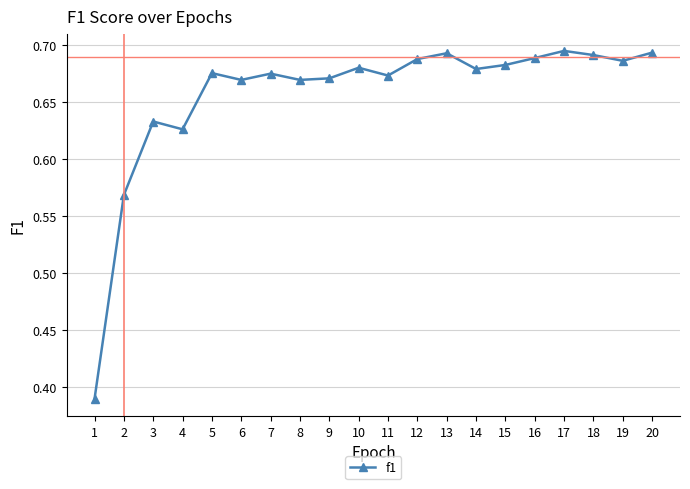

True or false: there are more than 2 points higher than both neighbors.

True